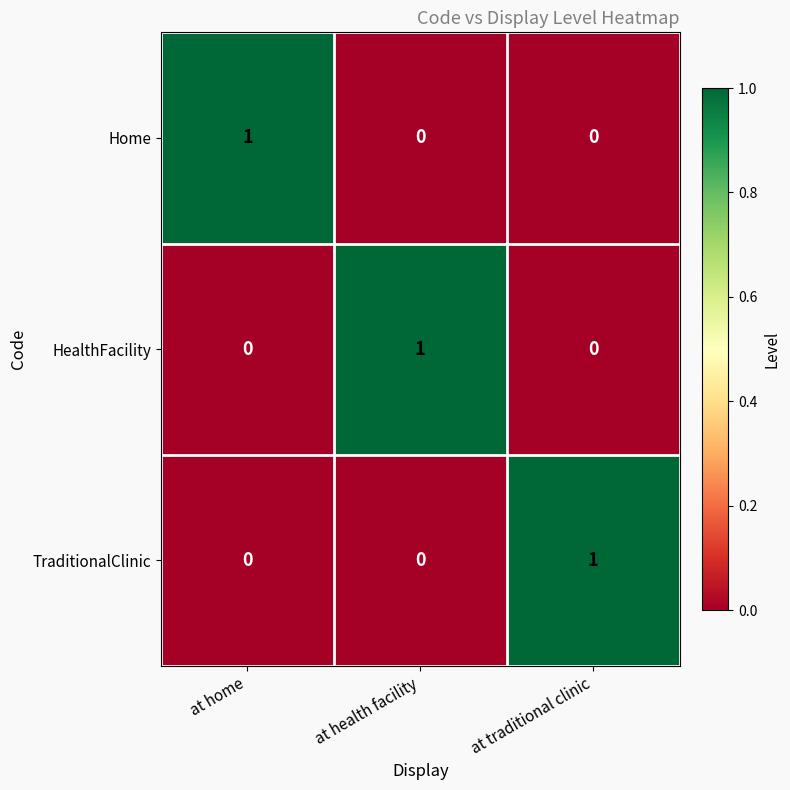

At which label does Home reach its peak?

at home